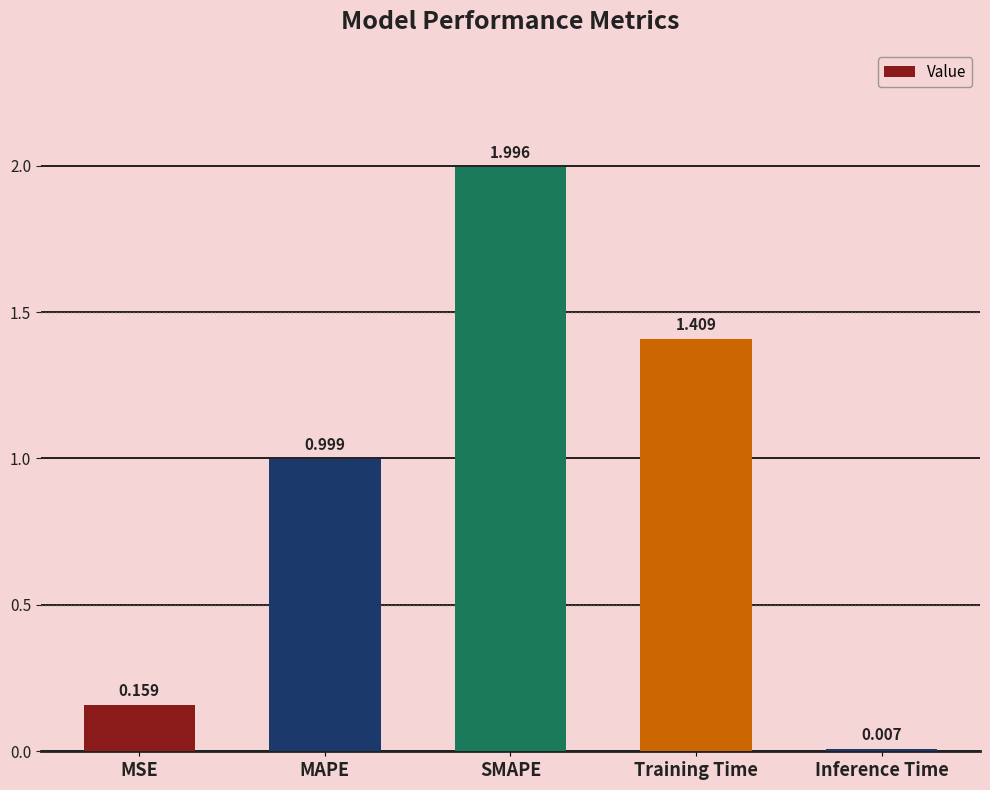

List the labels in order of value, smallest first.

Inference Time, MSE, MAPE, Training Time, SMAPE